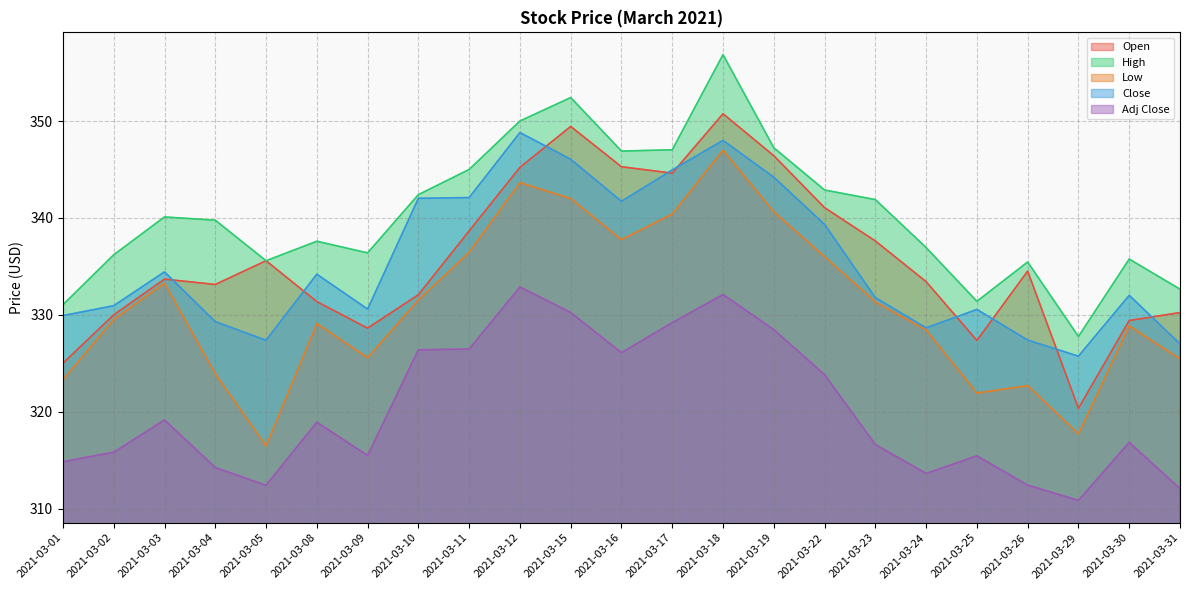

Does the chart have visible grid lines?

Yes